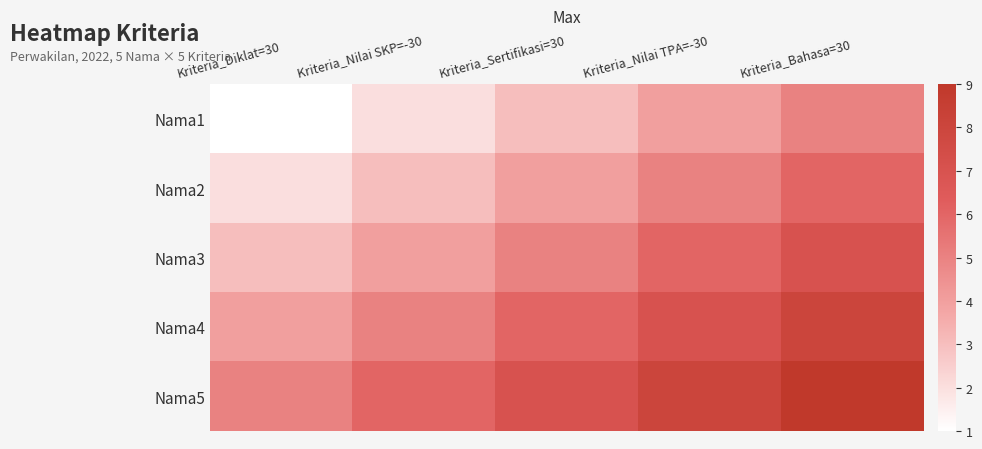

What is the smallest value displayed?

1